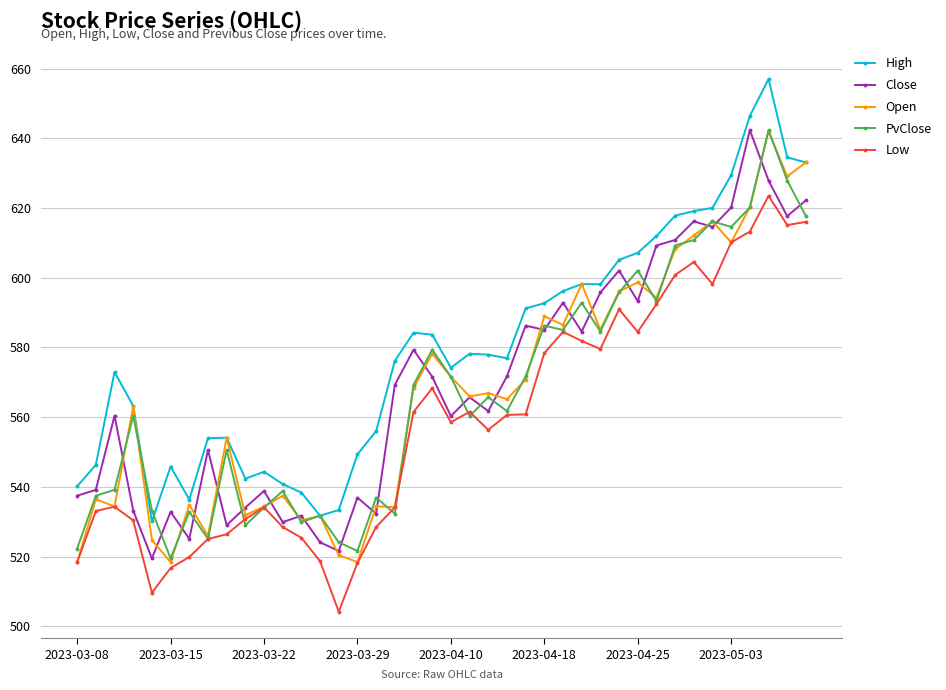

What is the minimum value shown in the chart?

504.2